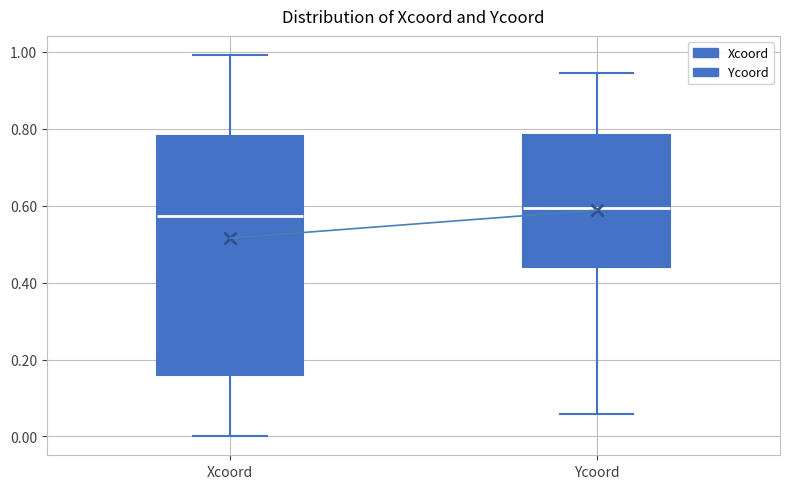

Where does the median line of the box for Ycoord sit on the y-axis? The values are not printed on the chart, so give them approximately, as read against the axis.

0.60